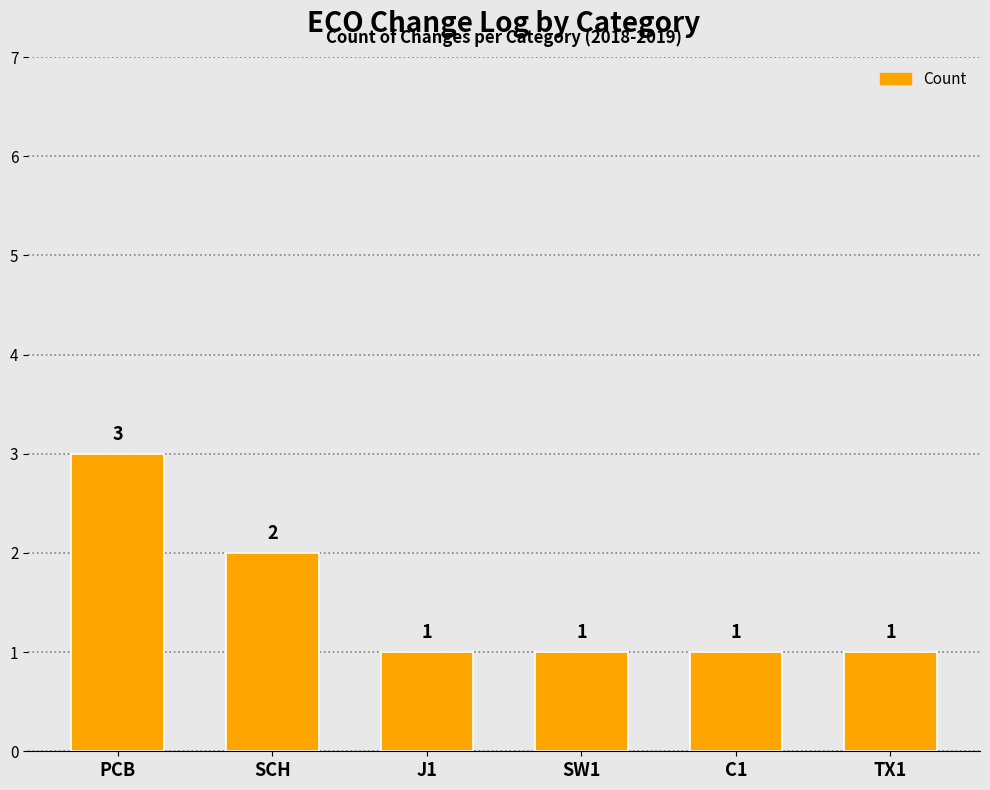

What position from the left is C1?

5